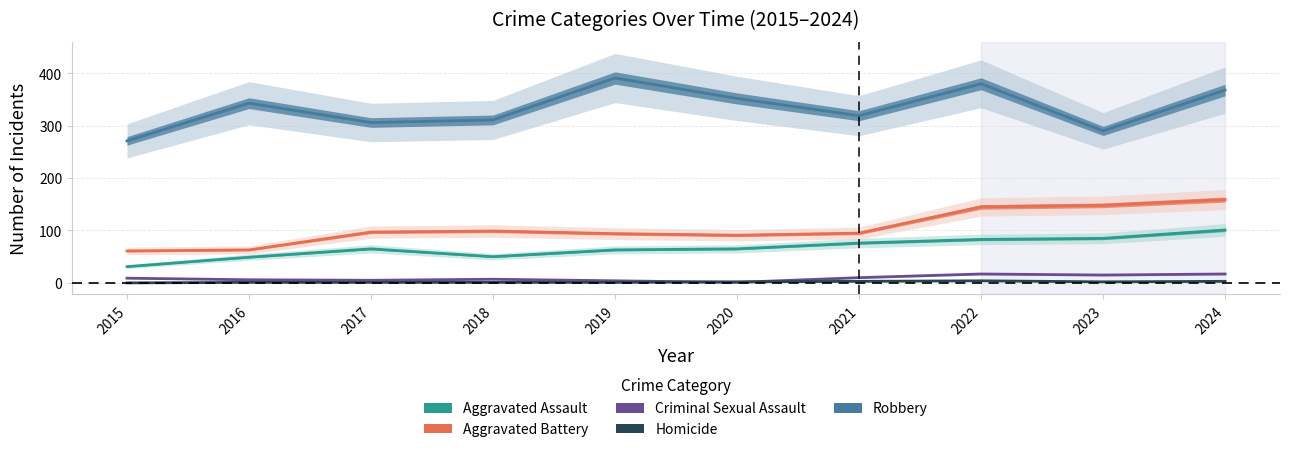

Does the chart have visible grid lines?

Yes